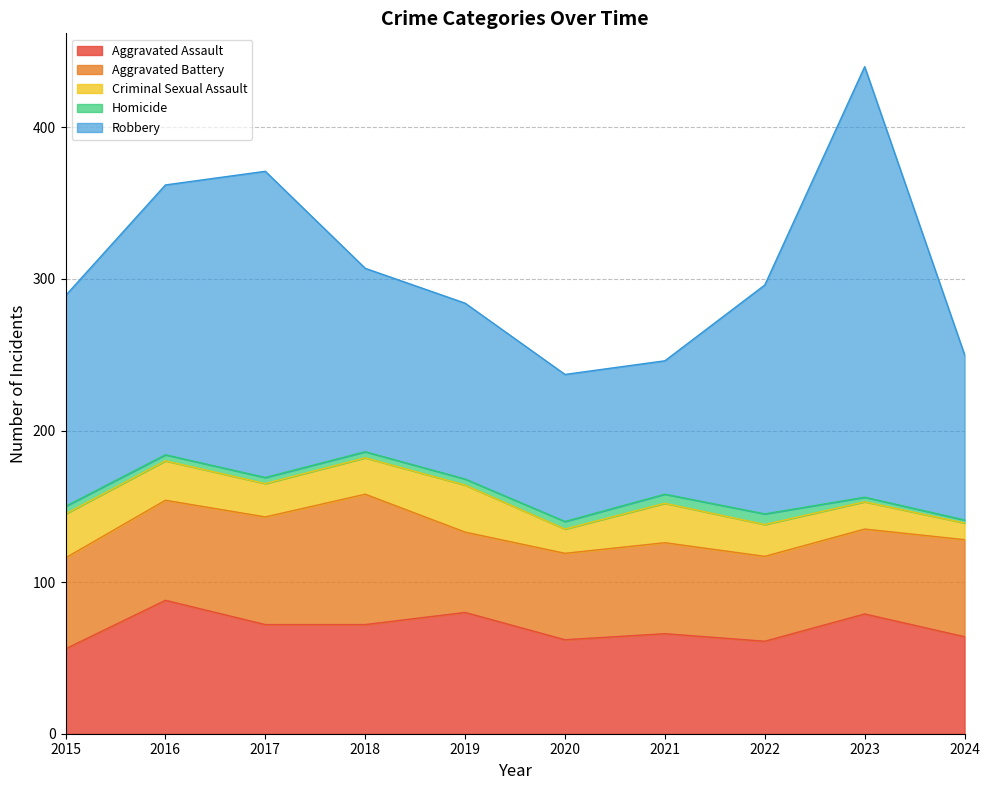

In Aggravated Battery, how many points are lower than both neighbors (excluding endpoints)?

1